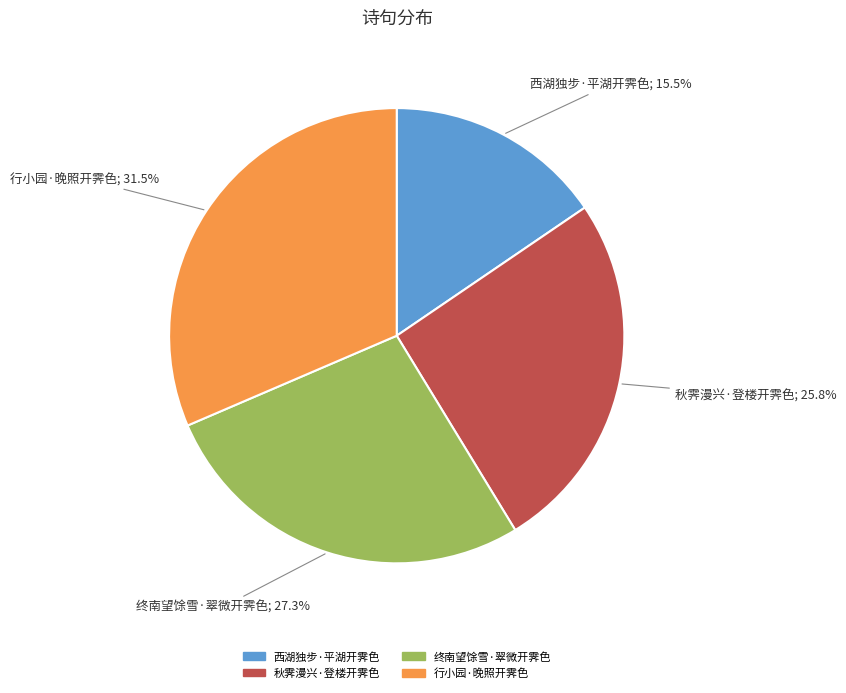

Which has a higher value, 西湖独步·平湖开霁色 or 行小园·晚照开霁色?

行小园·晚照开霁色